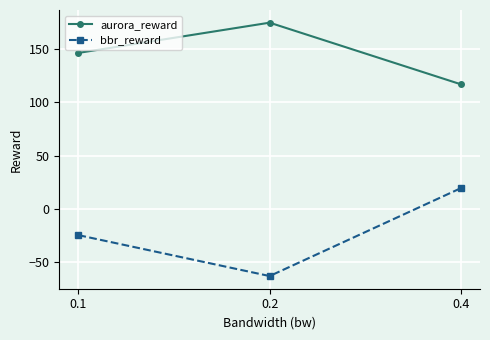

What is the value of the aurora_reward point at the 2nd from the left?

174.9